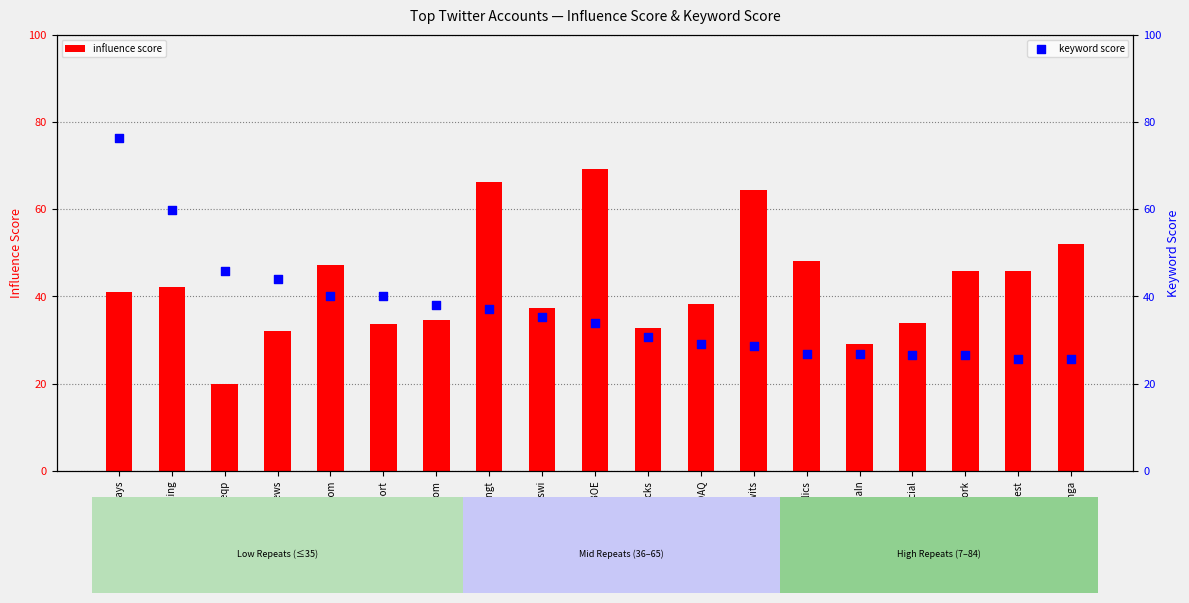

At which category is the sum across all series the highest?

DailyStockPlays